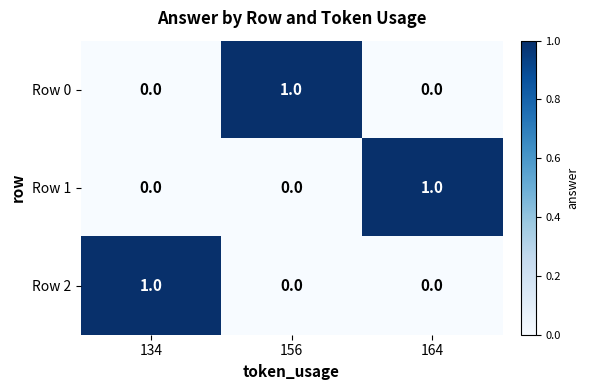

Which category has the highest value in the Row 1 series?

164